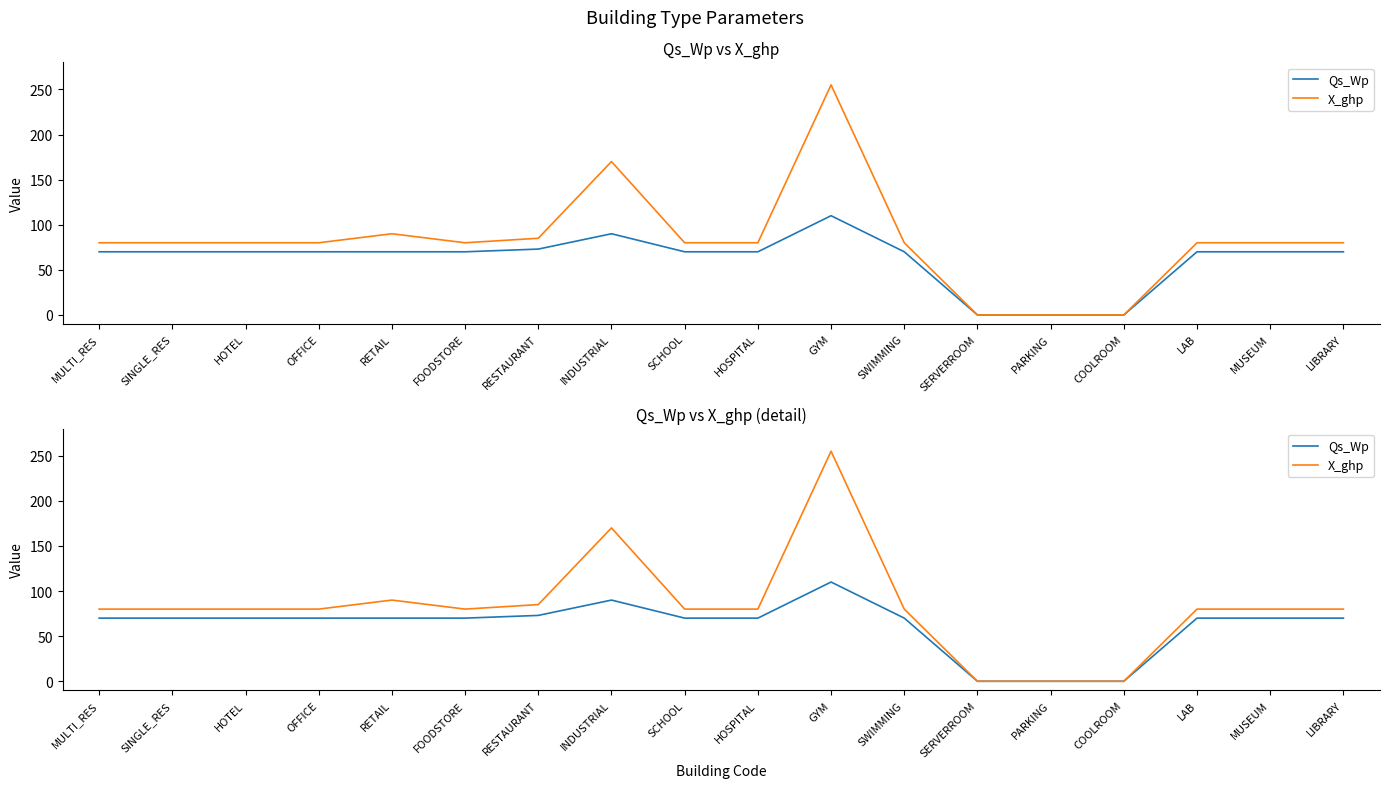

What is the sum of all X_ghp values?

1480